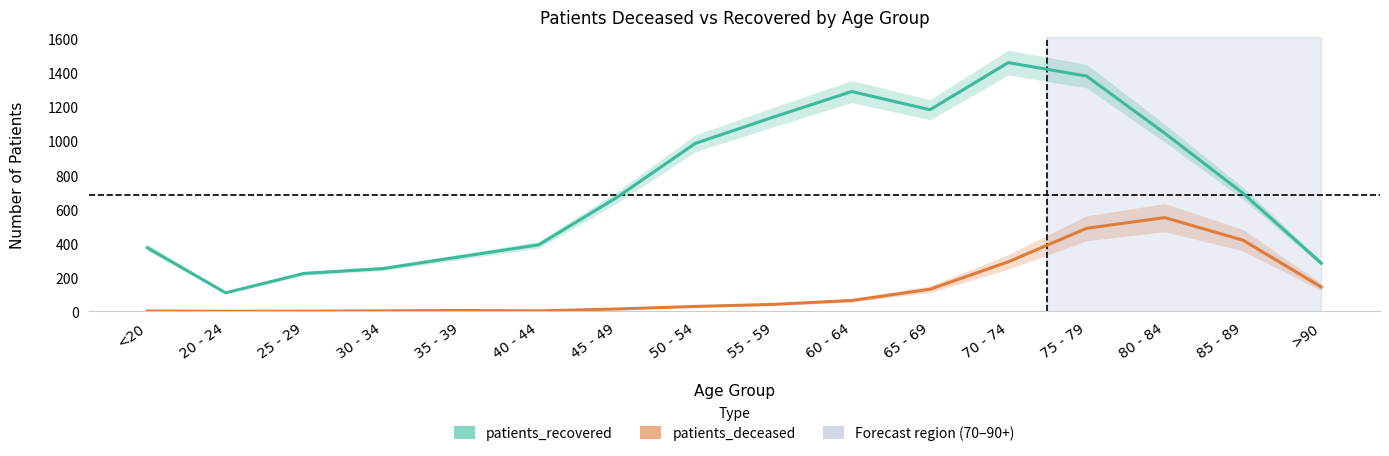

How many data points in patients_recovered are less than 694?

8